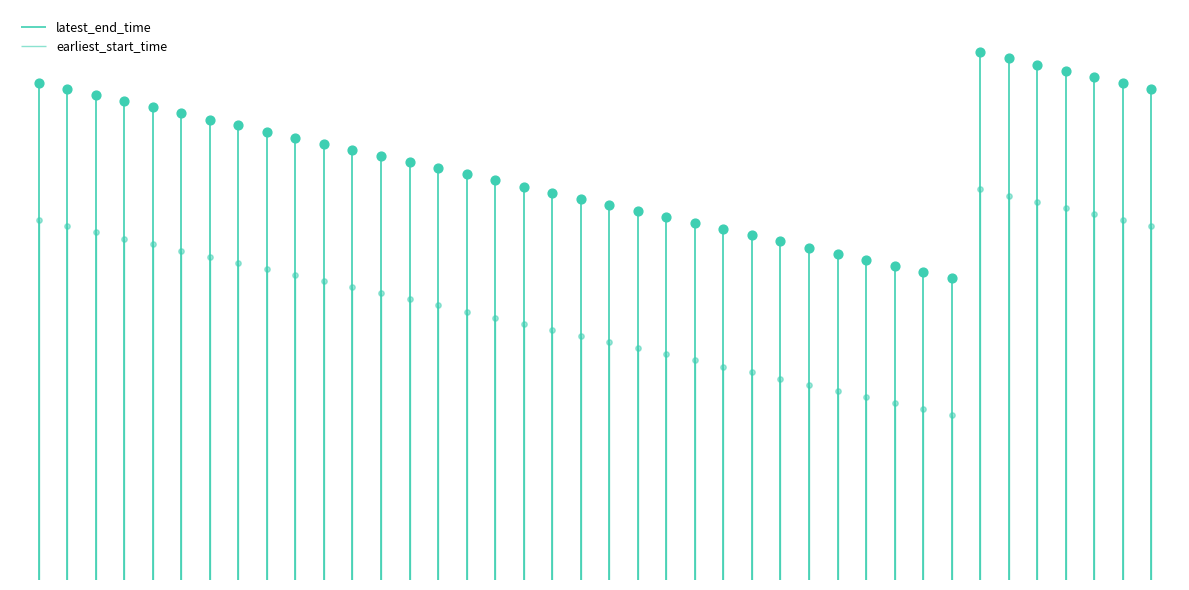

What are all the series names shown in the legend?

earliest_start_time, latest_end_time